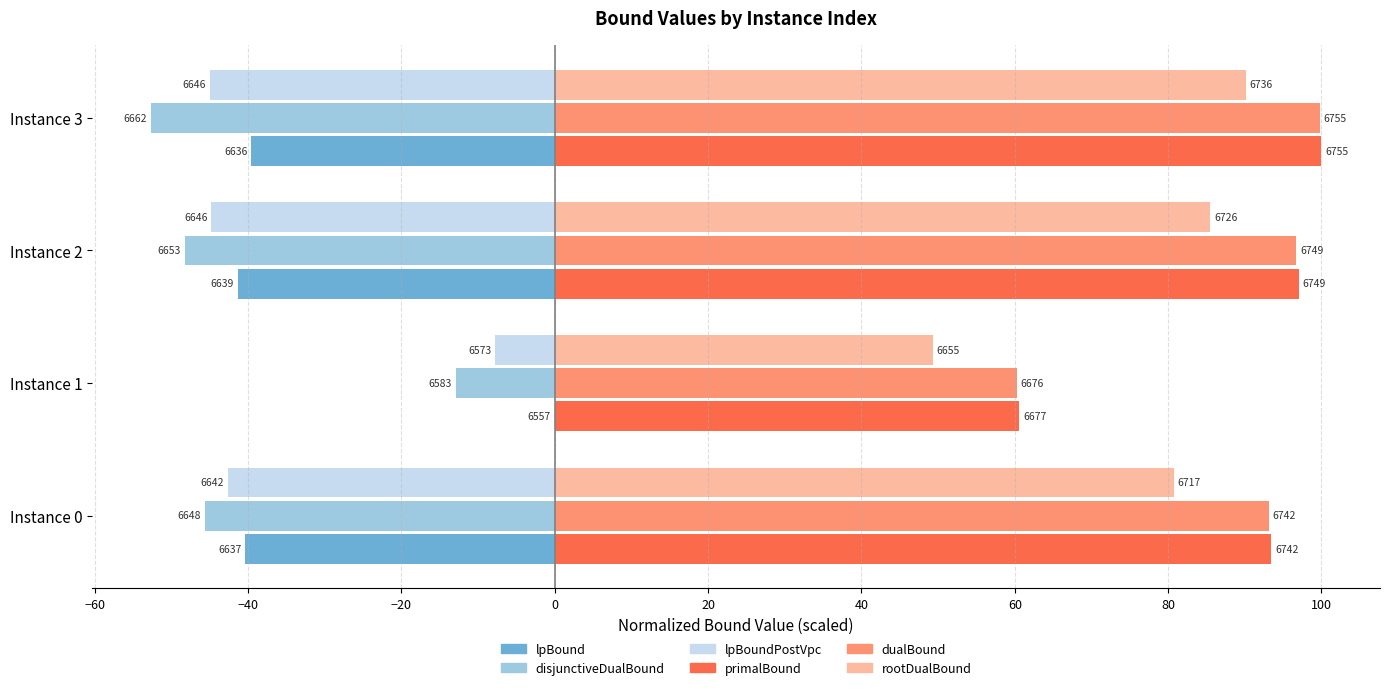

What are all the series names shown in the legend?

lpBound, disjunctiveDualBound, lpBoundPostVpc, primalBound, dualBound, rootDualBound